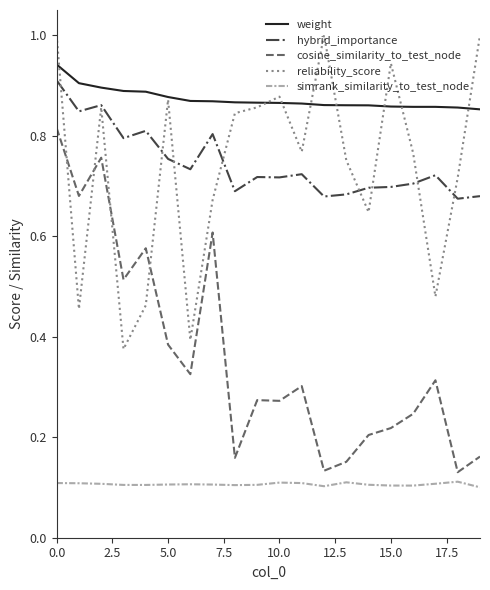

True or false: hybrid_importance and cosine_similarity_to_test_node cross at least once.

False